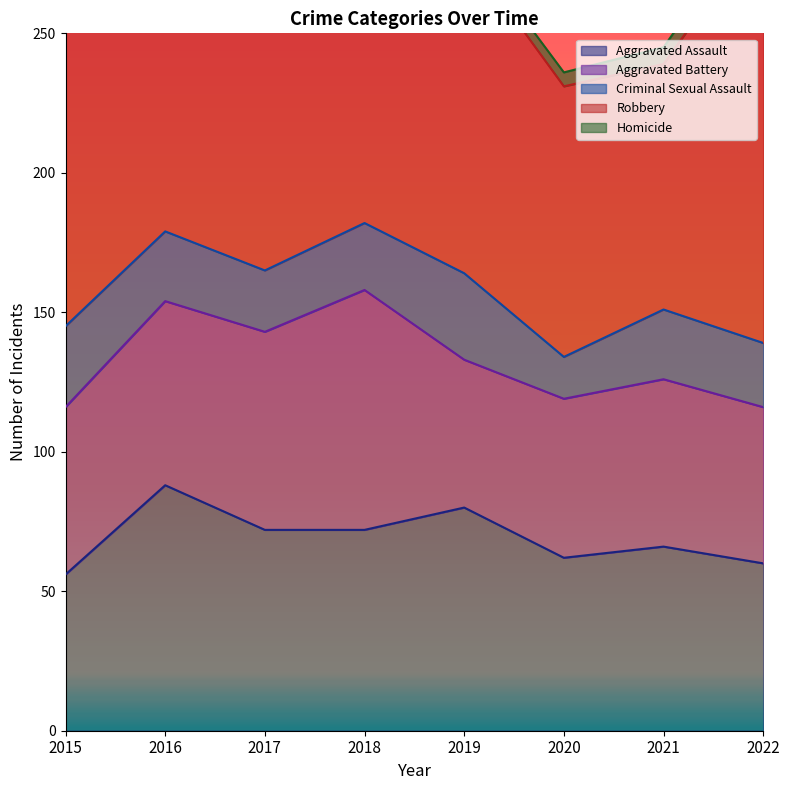

What is the maximum value shown in the chart?

202